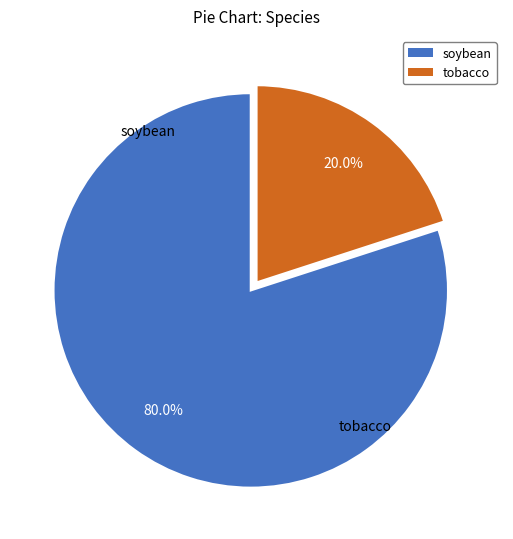

To the nearest percent, what is the average slice percentage?

50%